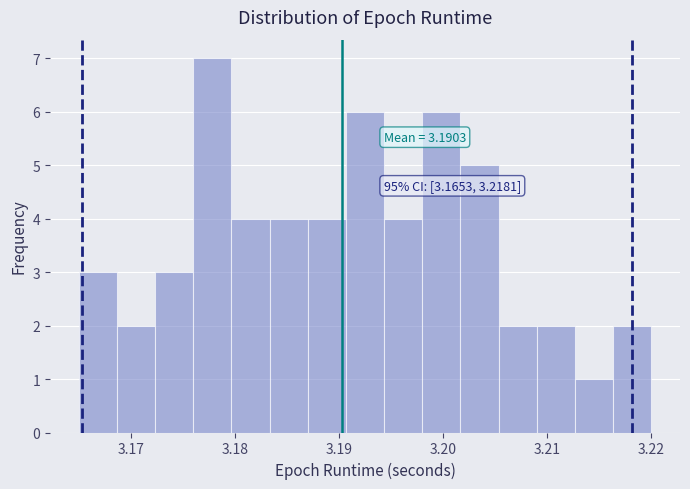

Around what value on the x-axis is the tallest bar? Give the approximate position of its centre, as read against the axis.

3.178